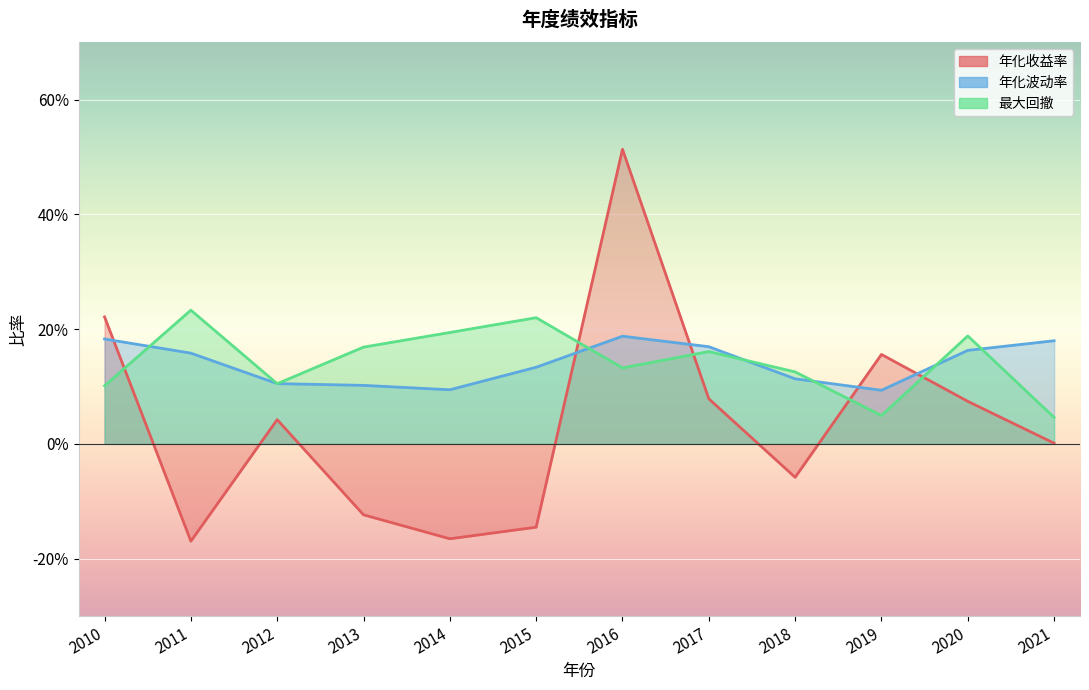

List the series in order of their peak value, lowest first.

年化波动率, 最大回撤, 年化收益率